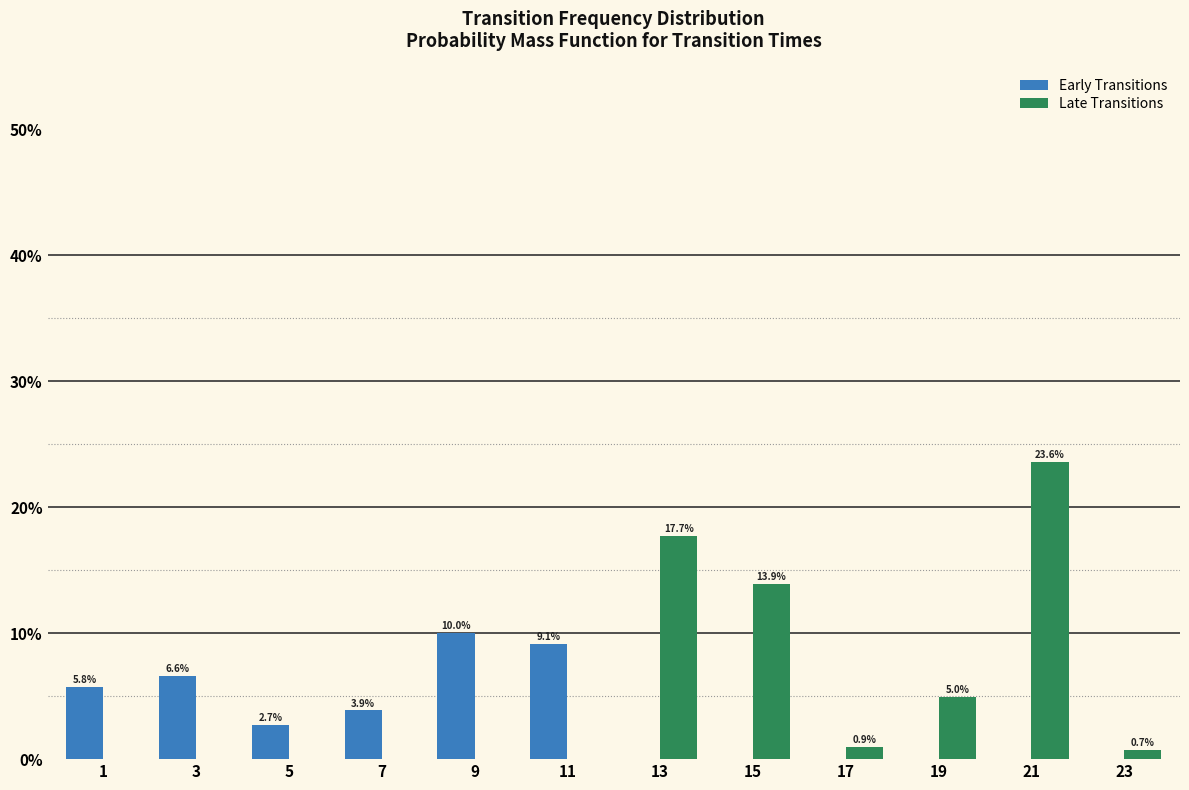

Reading left to right, list all the values displayed in this chart.

Early Transitions: 1=5.8	3=6.6	5=2.7	7=3.9	9=10.0	11=9.1	13=0.0	15=0.0	17=0.0	19=0.0	21=0.0	23=0.0
Late Transitions: 1=0.0	3=0.0	5=0.0	7=0.0	9=0.0	11=0.0	13=17.7	15=13.9	17=0.9	19=5.0	21=23.6	23=0.7